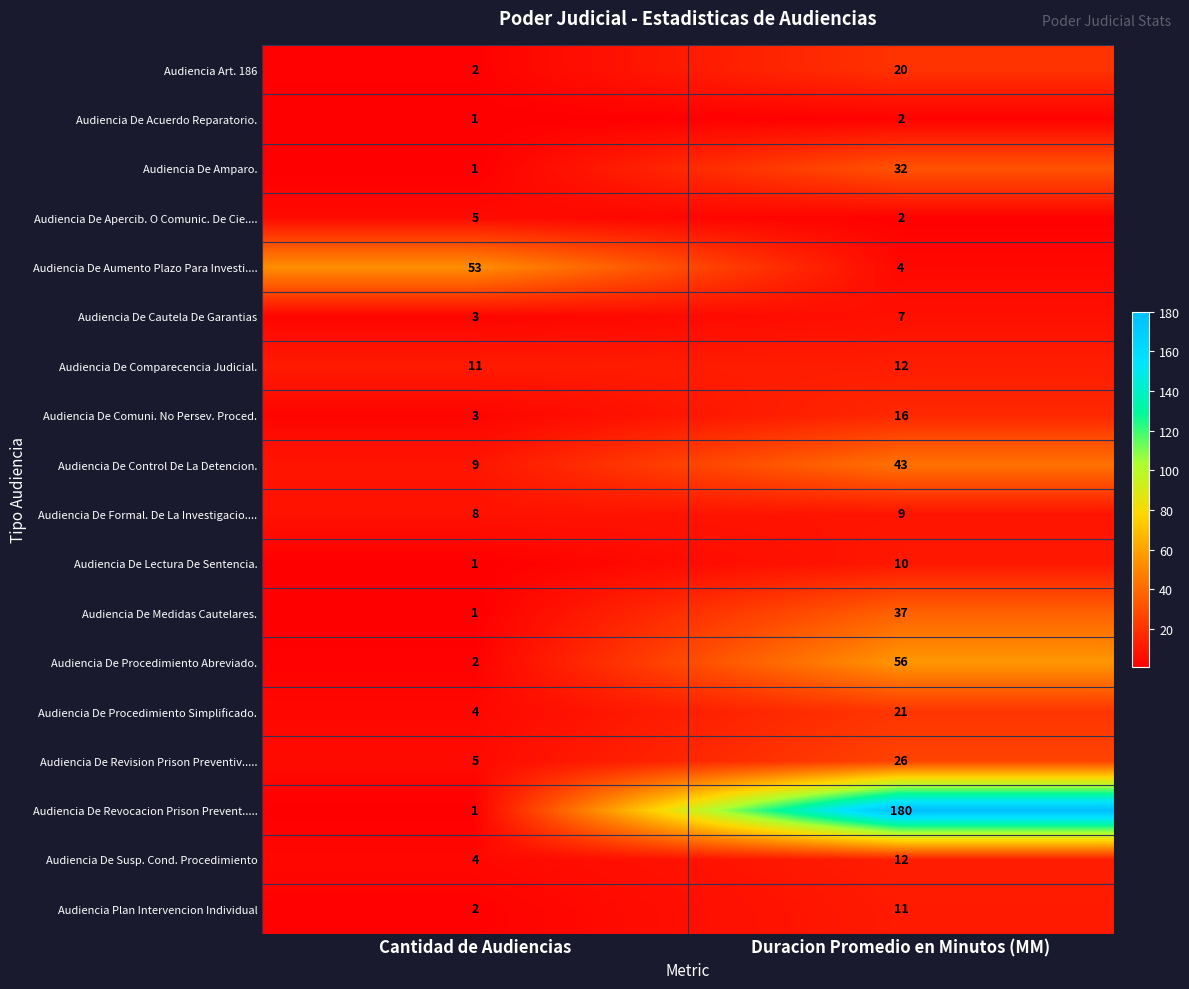

Where is Audiencia De Cautela De Garantias nearest to the value 5?

Cantidad de Audiencias